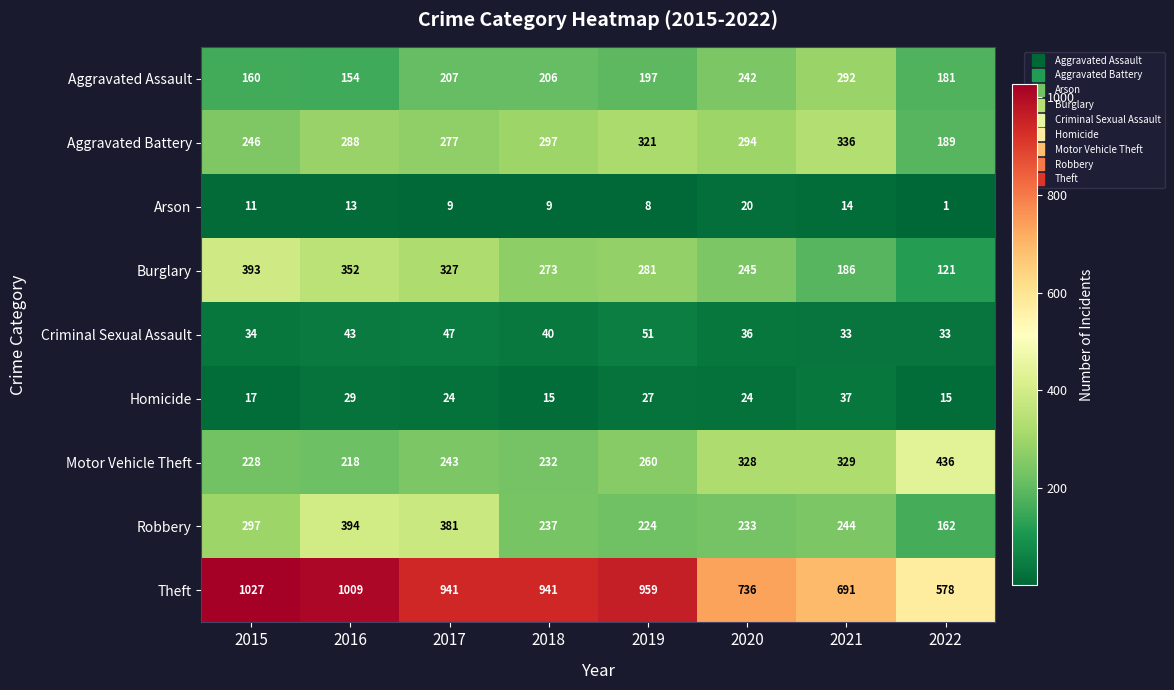

What is the minimum value for Homicide?

15